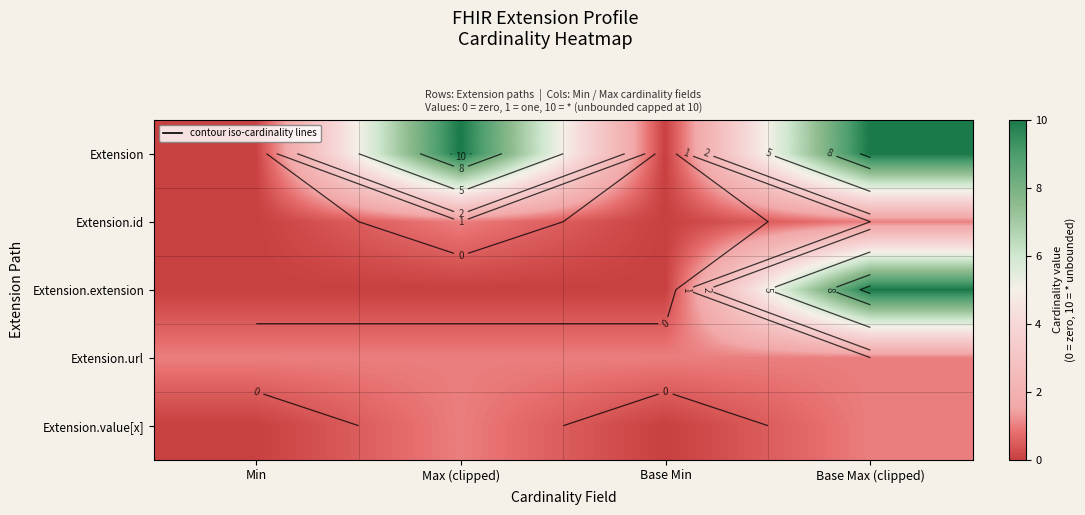

The value of Extension.value[x] at Base Max (clipped) is 0. True or false?

False